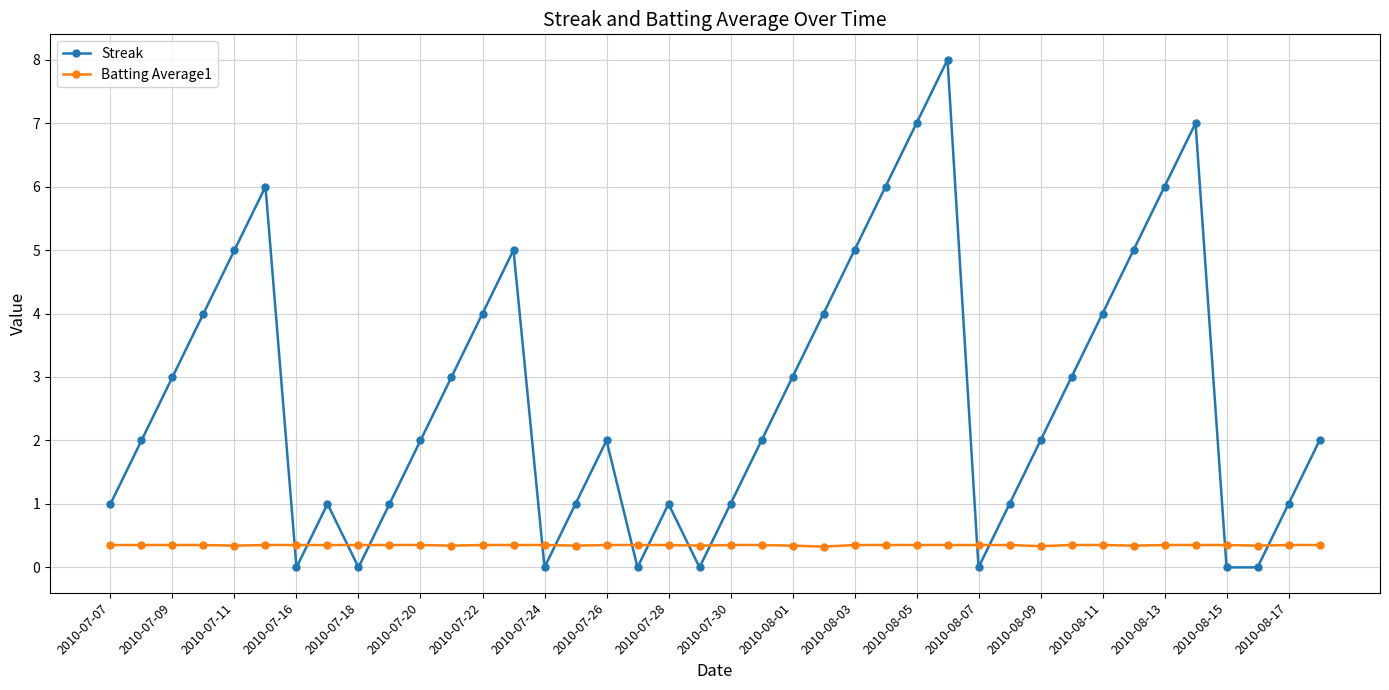

What is the greatest value displayed?

8.0